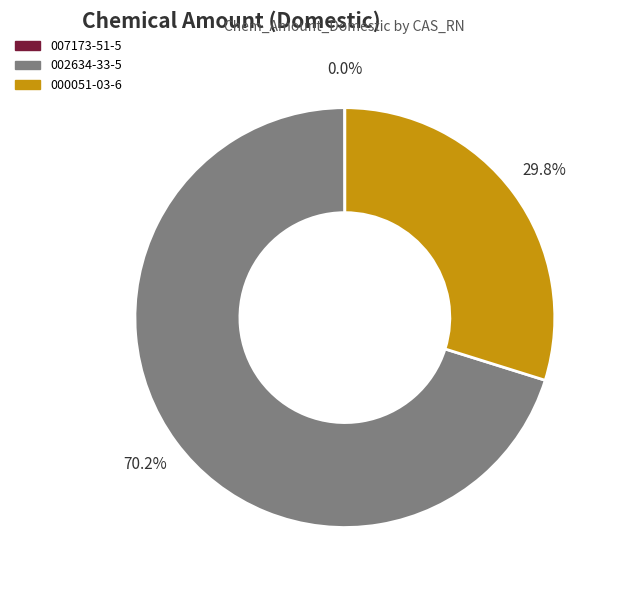

Which slice is the largest?

002634-33-5